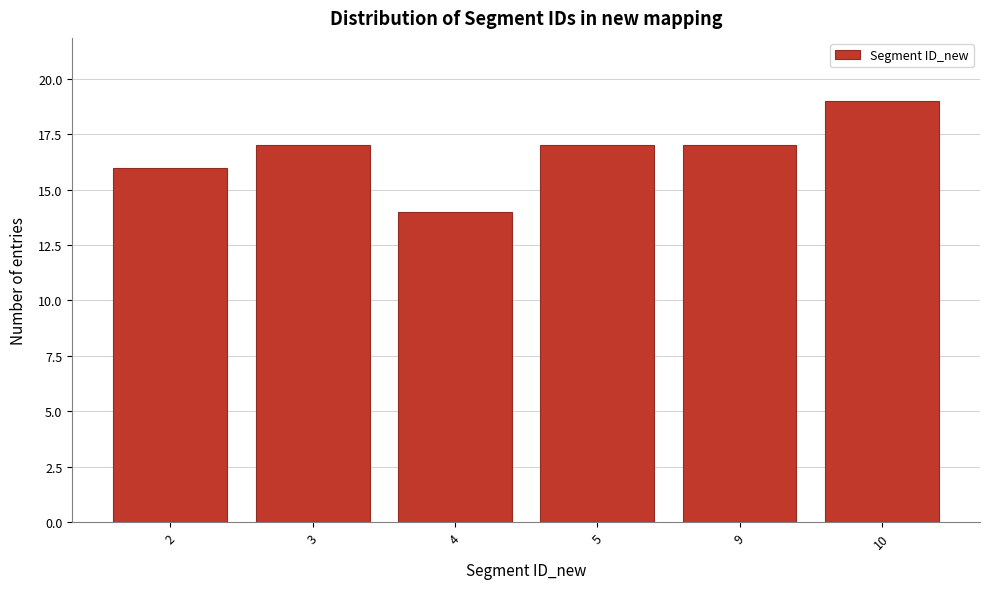

Reading left to right, transcribe all the data shown in this chart.

2=16	3=17	4=14	5=17	9=17	10=19